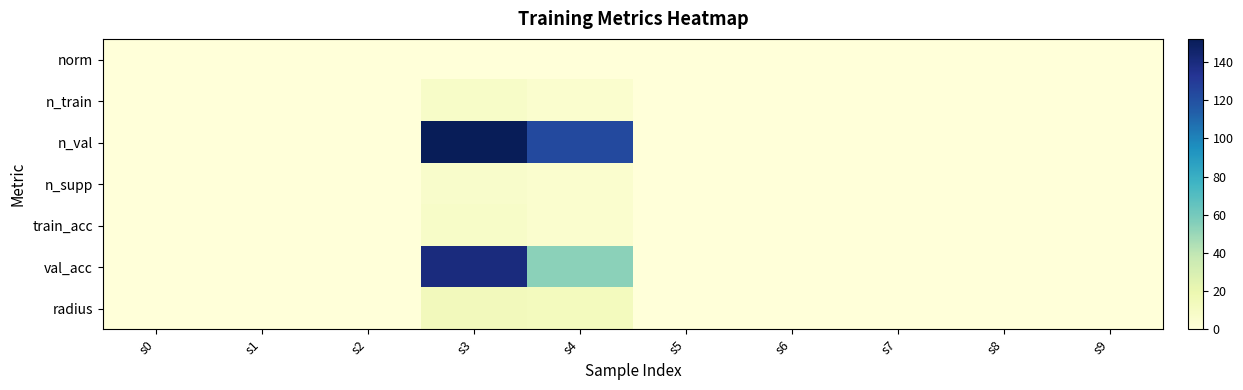

Which category has the lowest value across all series?

s0